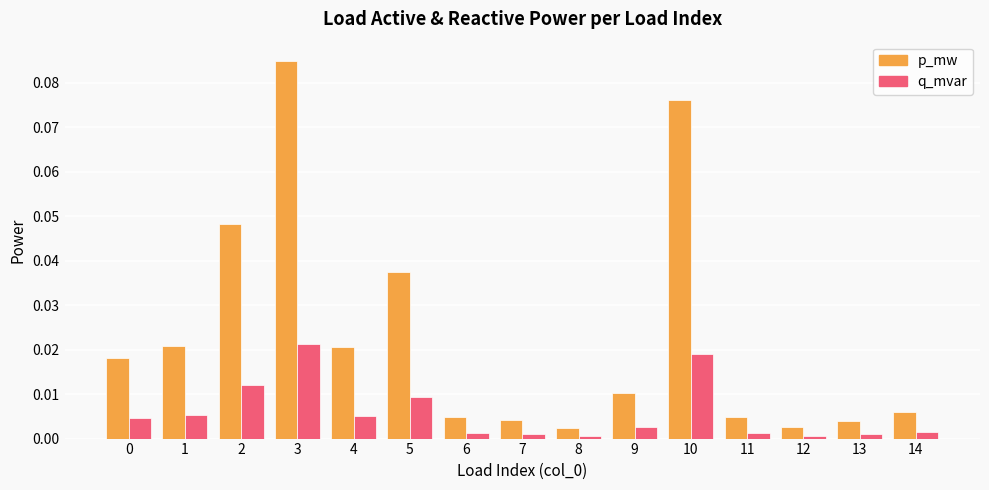

Does the chart contain any negative values?

No